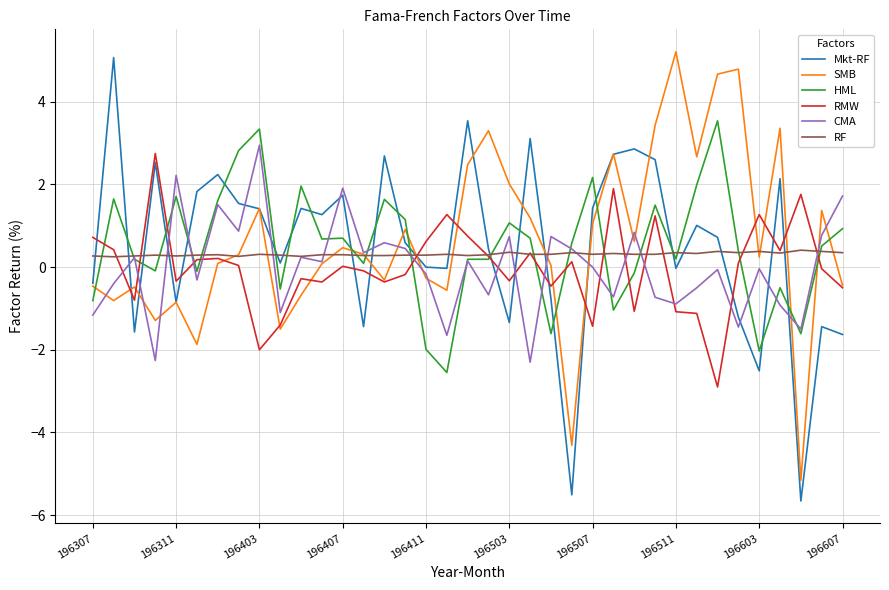

What is the maximum value for Mkt-RF?

5.1